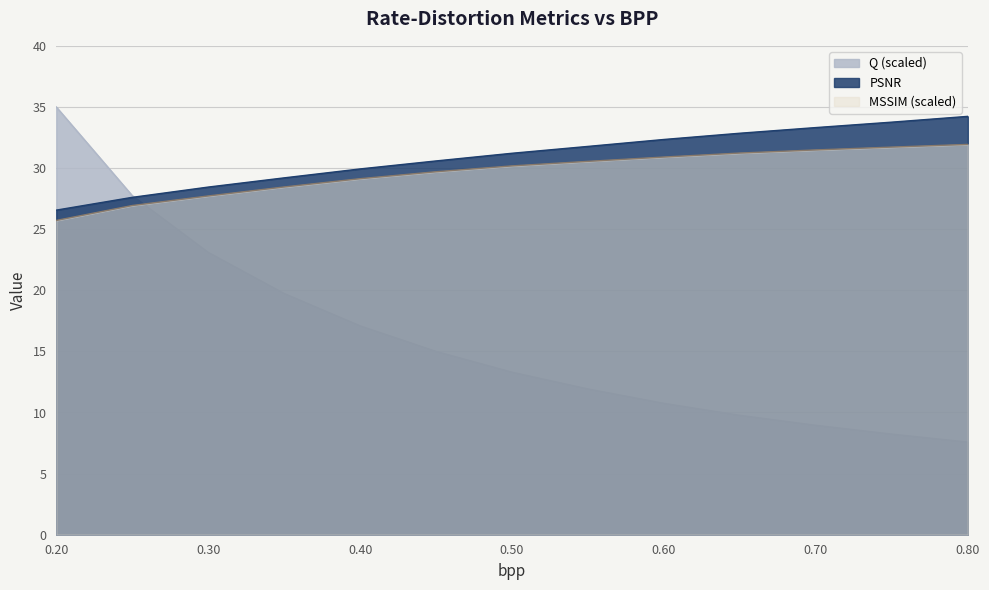

How many values in the Q series exceed 13?

7